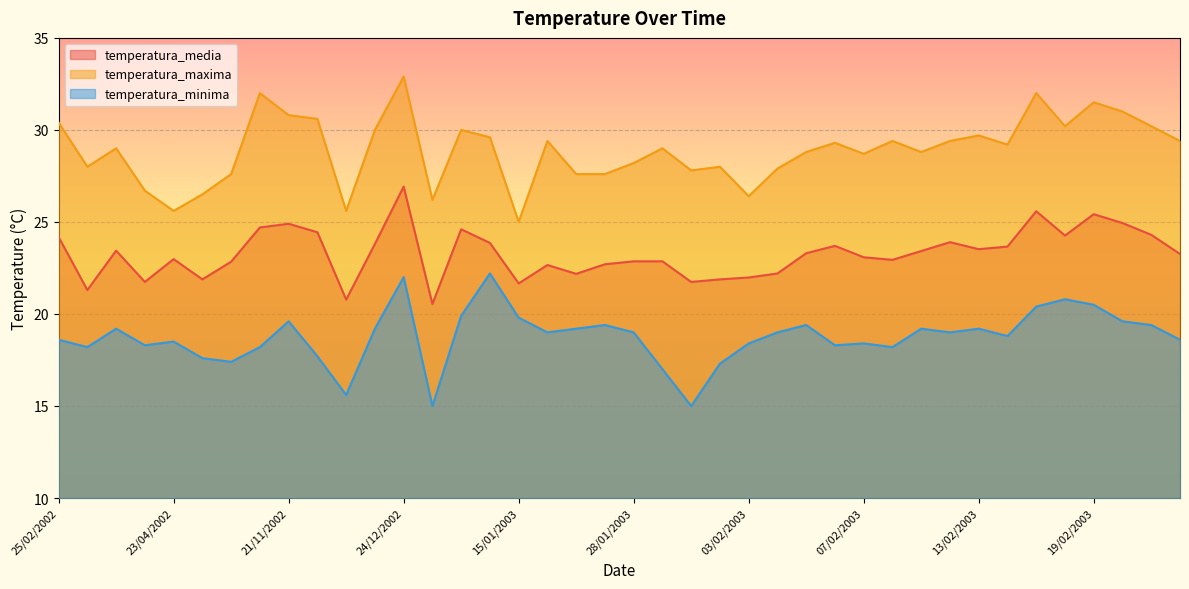

At 10/01/2003, list the series in order from smallest to largest.

temperatura_minima, temperatura_media, temperatura_maxima